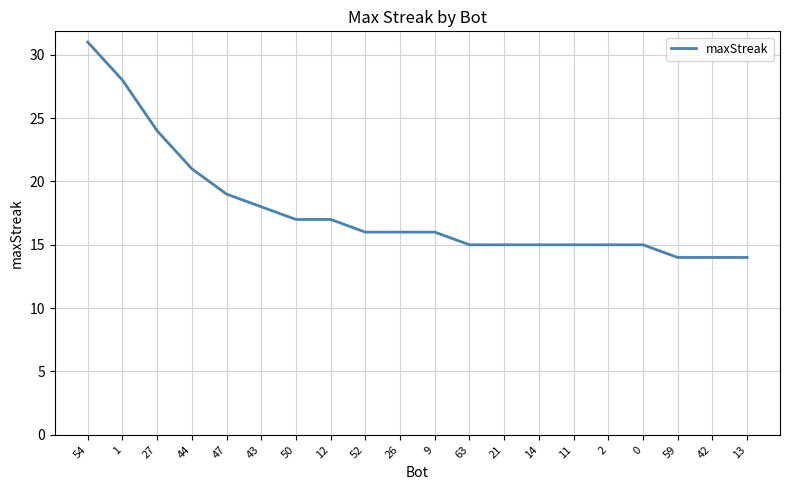

At which category does the chart reach its peak across all series?

54